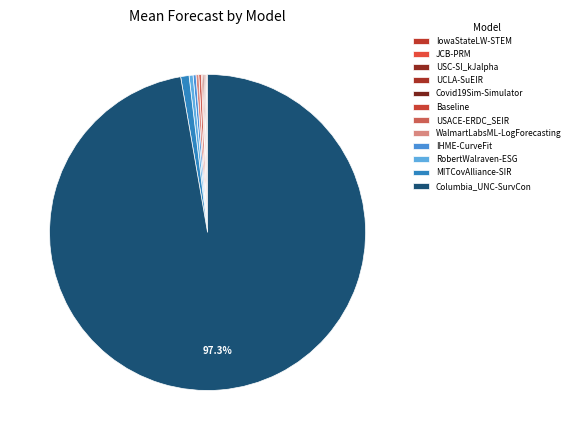

What is the change in value from USACE-ERDC_SEIR to MITCovAlliance-SIR?

+1463229.2